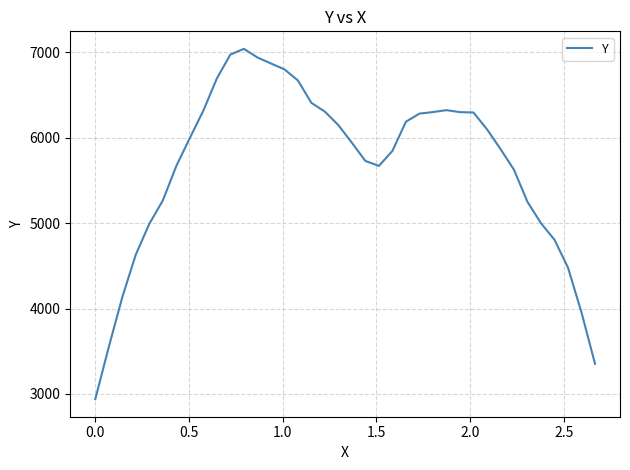

What is the smallest value displayed?

2938.0